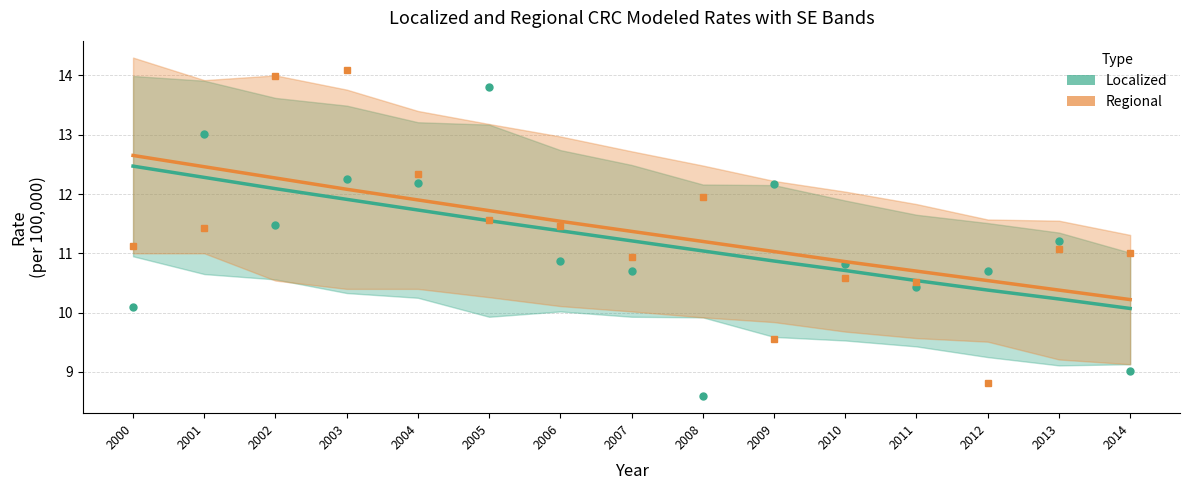

True or false: Localized Modeled has more than 2 interior local peaks.

False